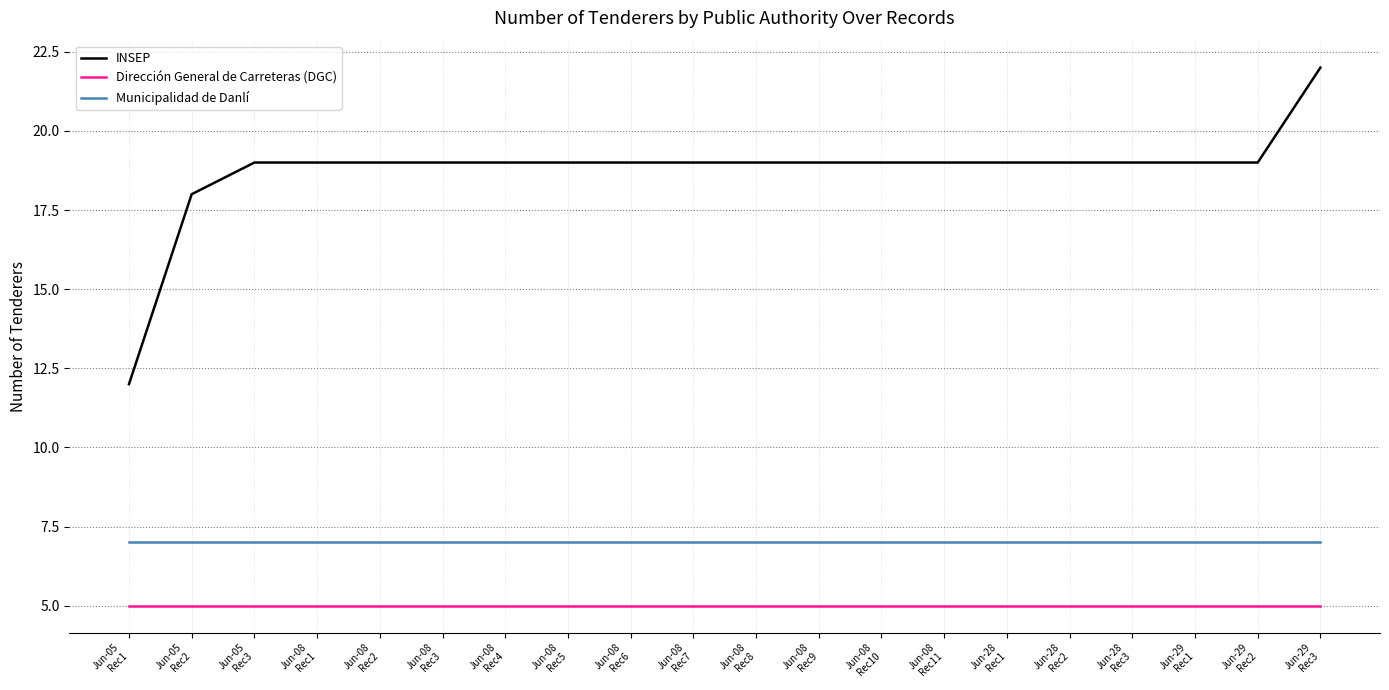

Which series has the largest range (max minus min)?

INSEP